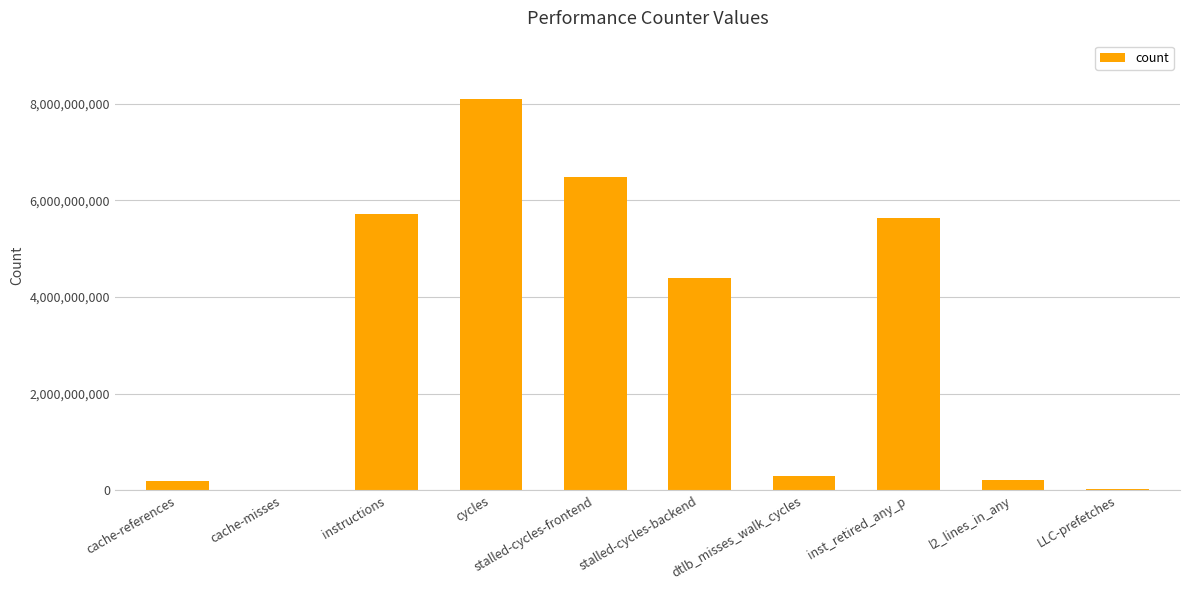

Is it true that the value at l2_lines_in_any is 218965750?

True